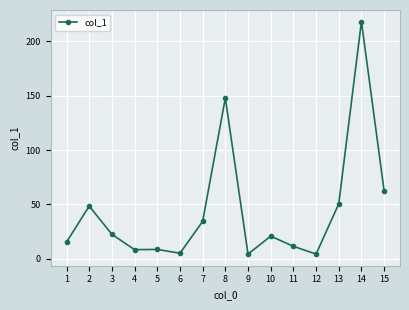

Does the chart display data point markers on the line(s)?

Yes